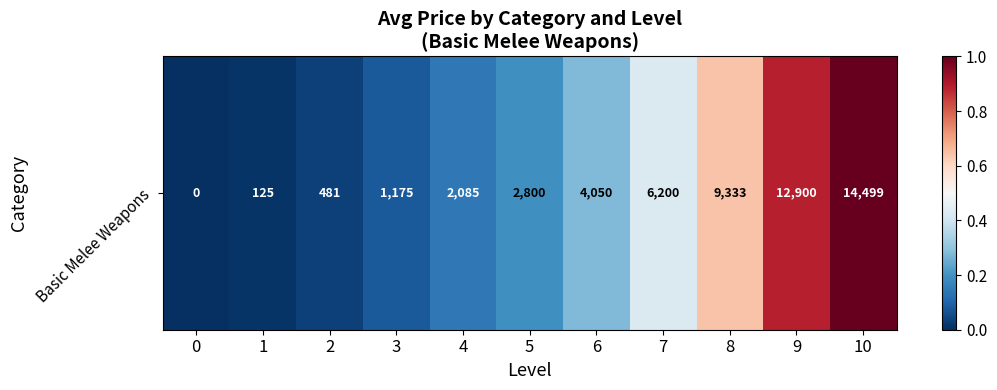

True or false: the data shows 0.5 at 6.

False